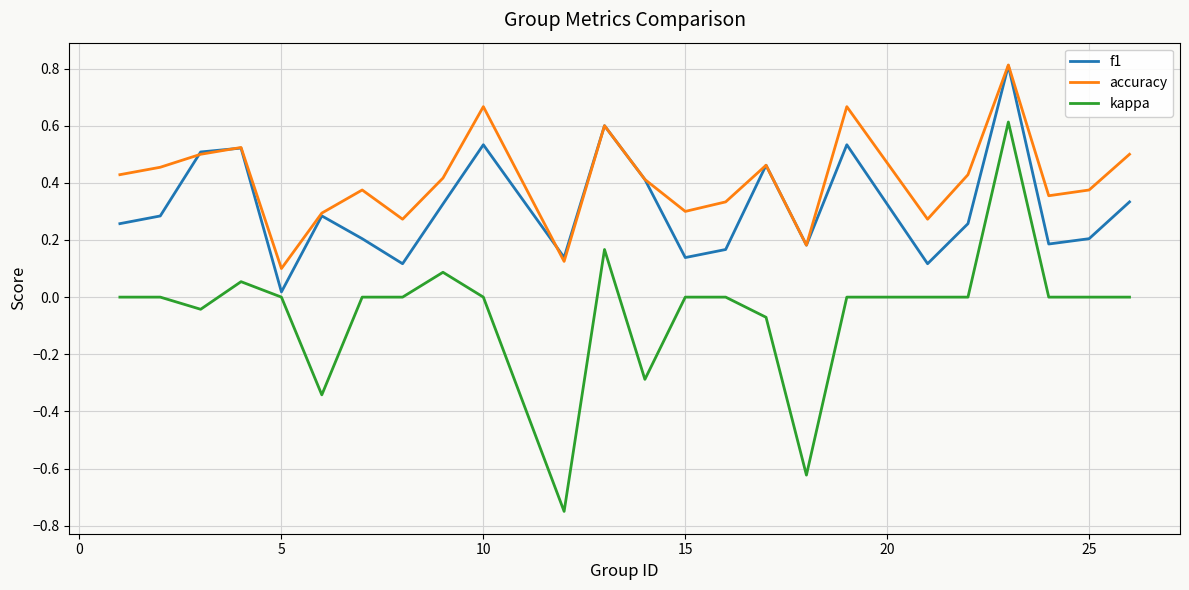

True or false: accuracy has more than 0 points higher than both neighbors.

True